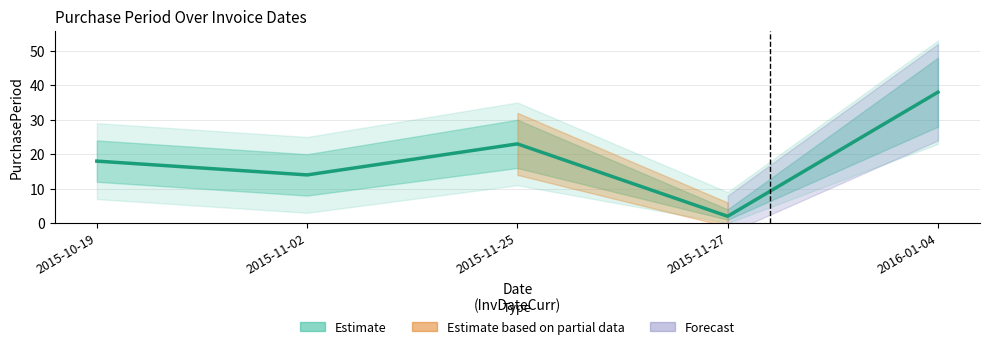

True or false: the data has more than 0 interior local peaks.

True